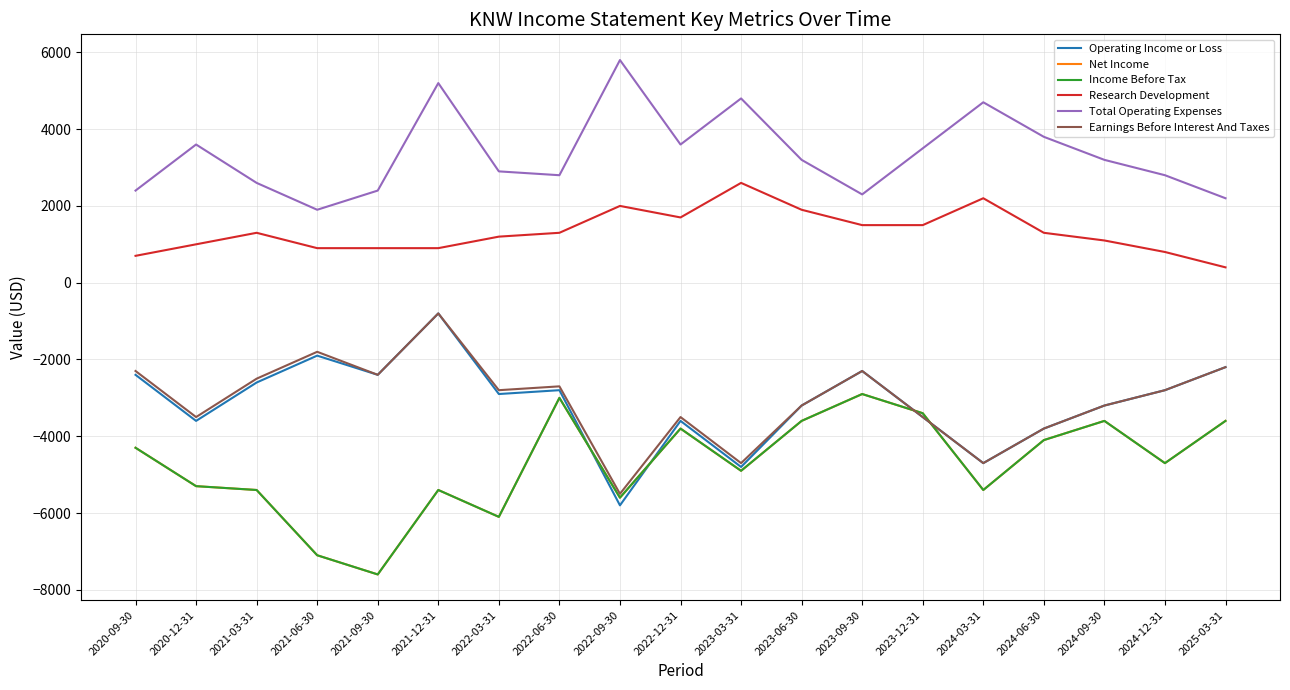

Where does the Net Income series first go above -4700?

2020-09-30